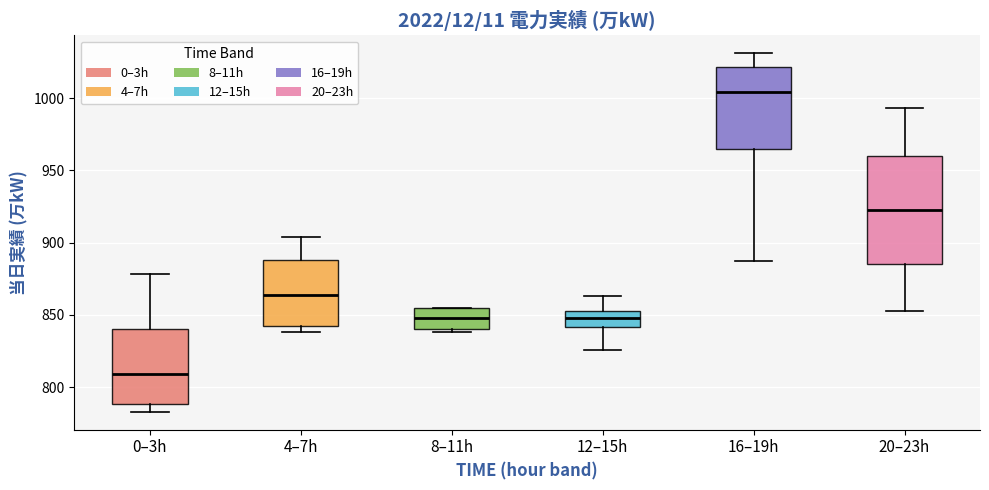

Reading left to right, transcribe this box plot: for each box, give where its median line is, the range the box spans, and where its two whiskers end, as read against the y-axis. The values are not printed on the chart, so give them approximately, as read against the axis.

0–3h: median 810, box 790 to 840, whiskers 785 to 880
4–7h: median 865, box 845 to 890, whiskers 840 to 905
8–11h: median 850, box 840 to 855, whiskers 840 (just below the box's lower edge) to 855
12–15h: median 850, box 840 to 855, whiskers 825 to 865
16–19h: median 1005, box 965 to 1020, whiskers 885 to 1030
20–23h: median 925, box 885 to 960, whiskers 855 to 995